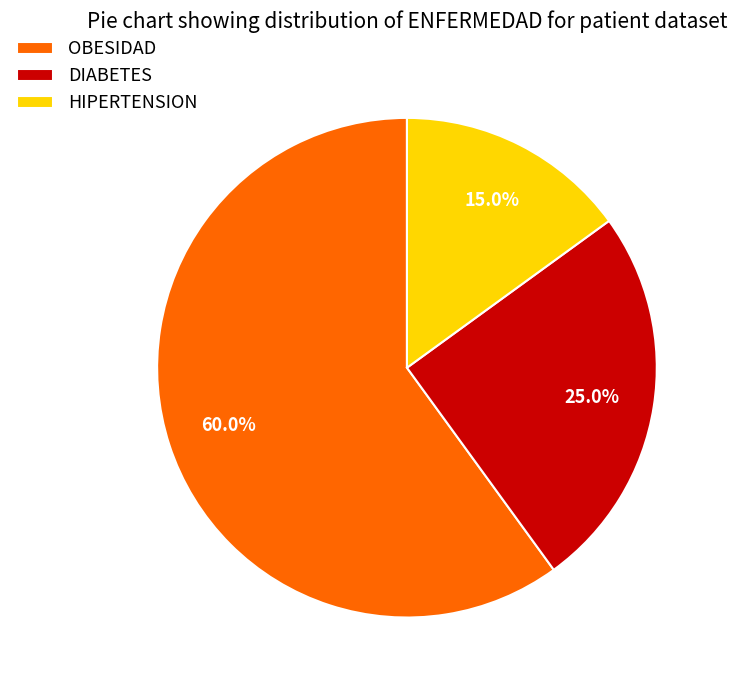

Count the number of slices in the pie.

3